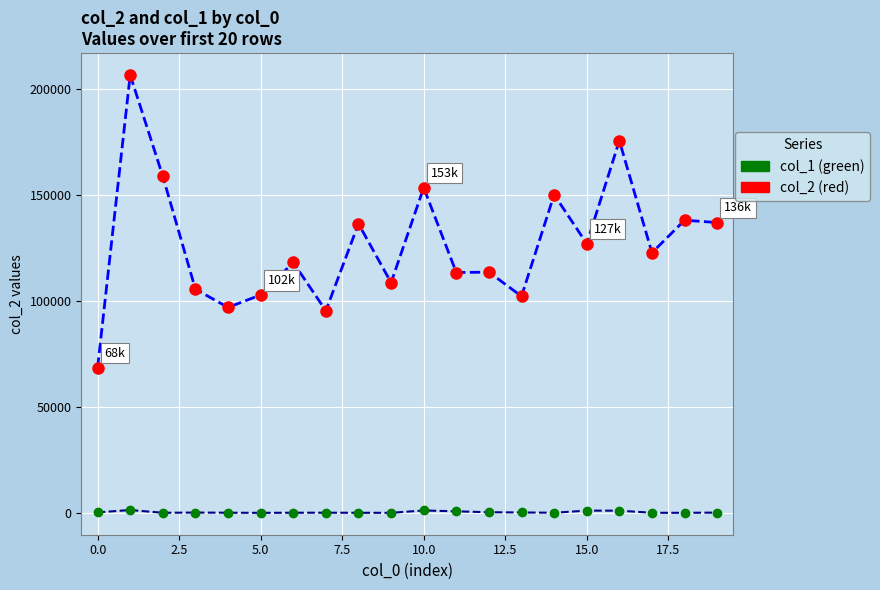

What is the maximum value shown in the chart?

206468